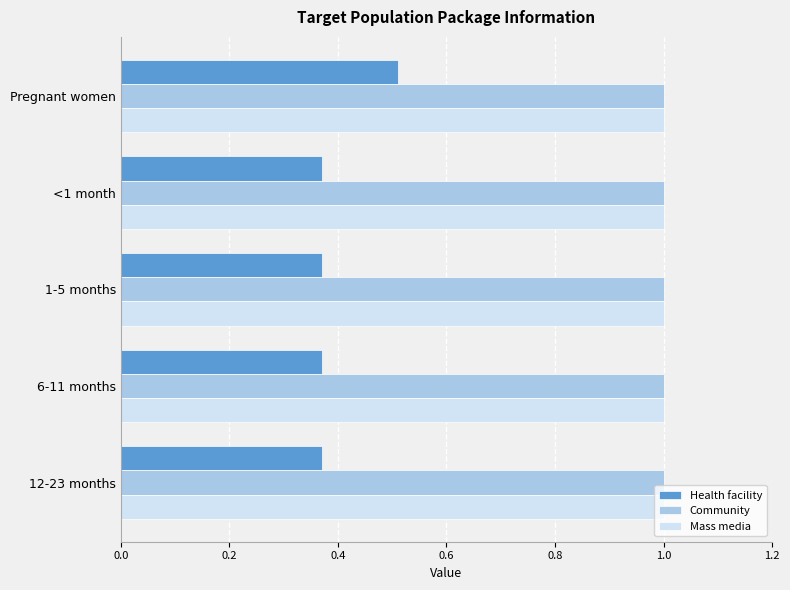

The Health facility series shows 0.2 at <1 month. True or false?

False